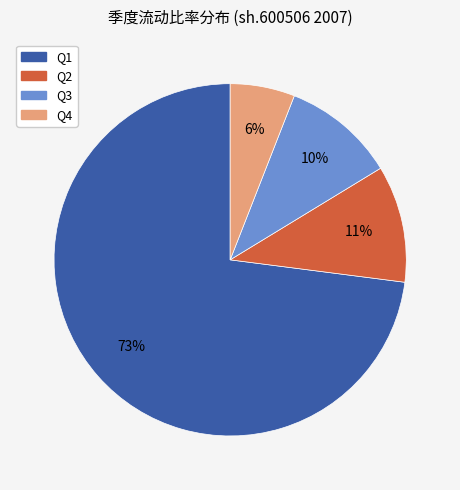

Count the number of slices in the pie.

4